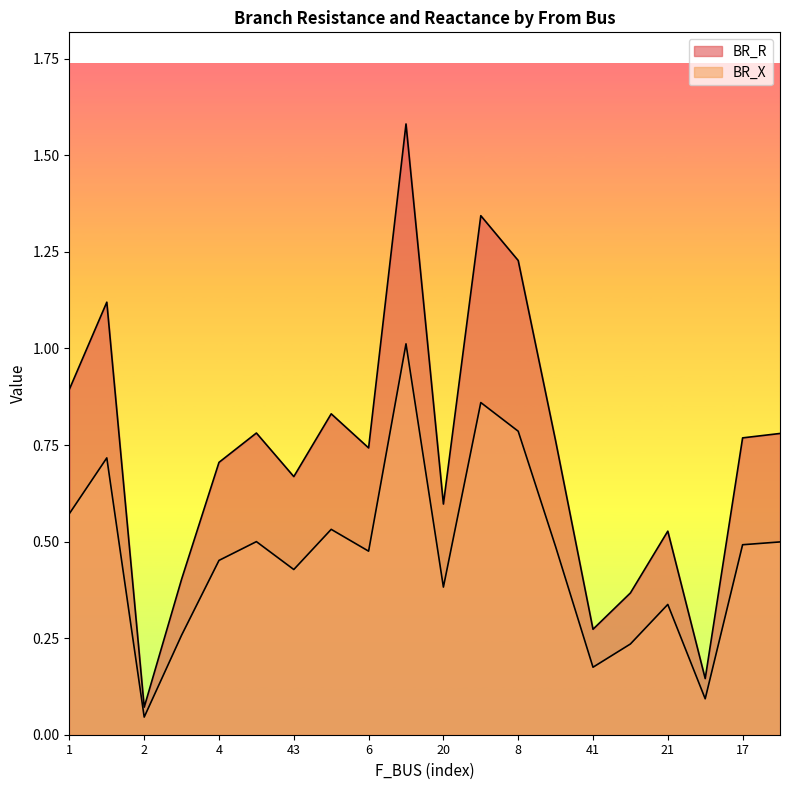

What is the label of the 10th point from the left?

20